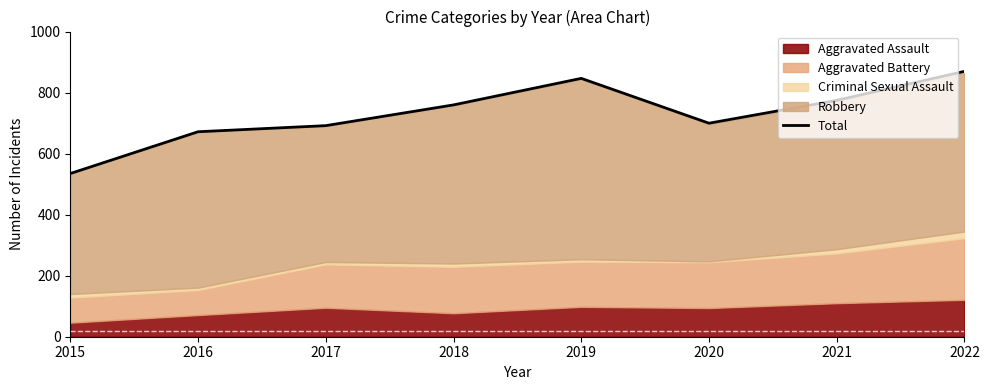

What is the greatest value displayed?

870